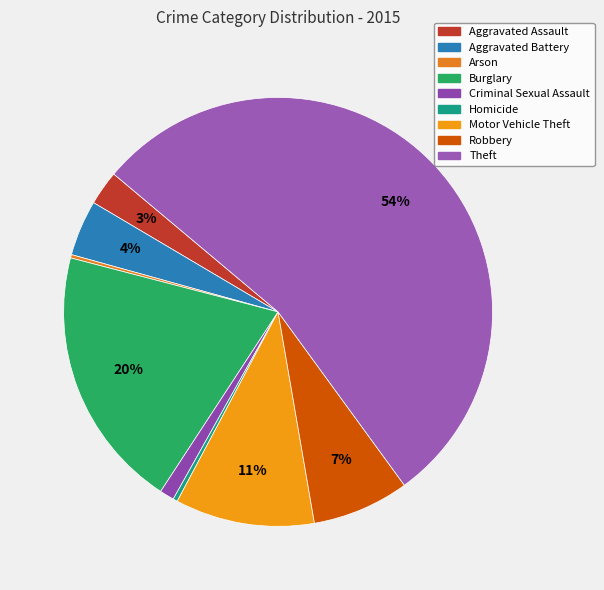

How many segments does this pie chart have?

9